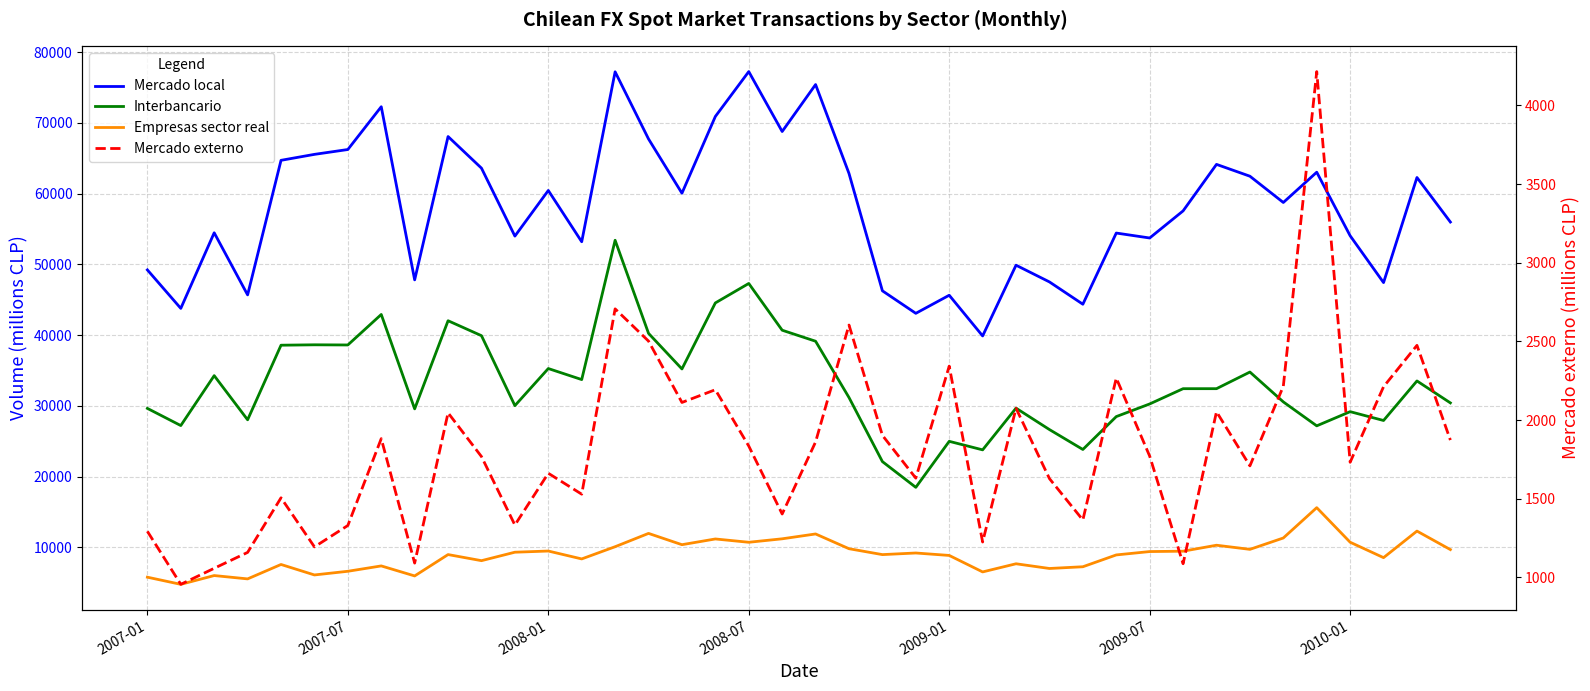

Which has a higher value, 25 or 38?

38